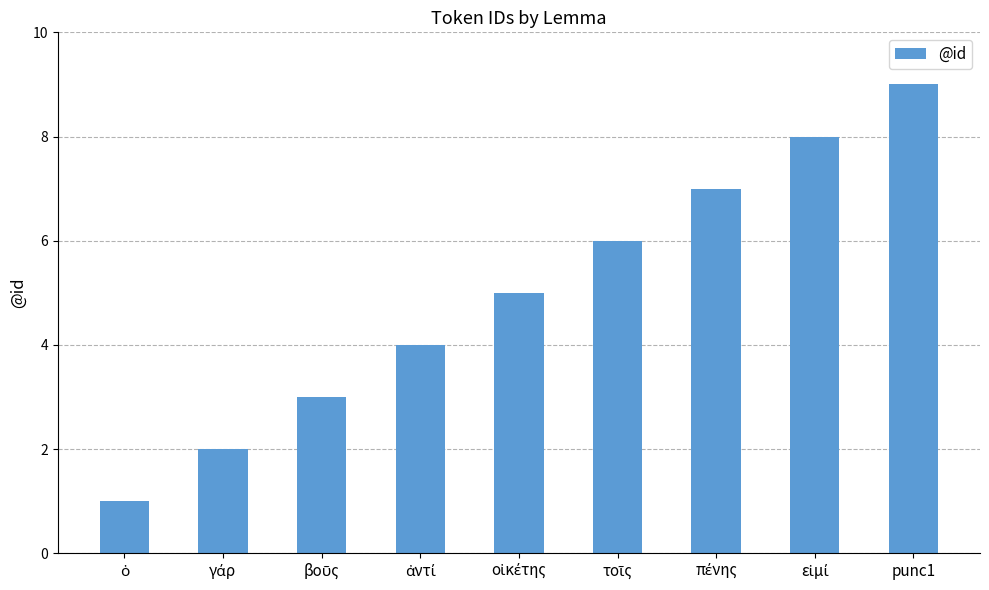

True or false: the data shows 3 at punc1.

False